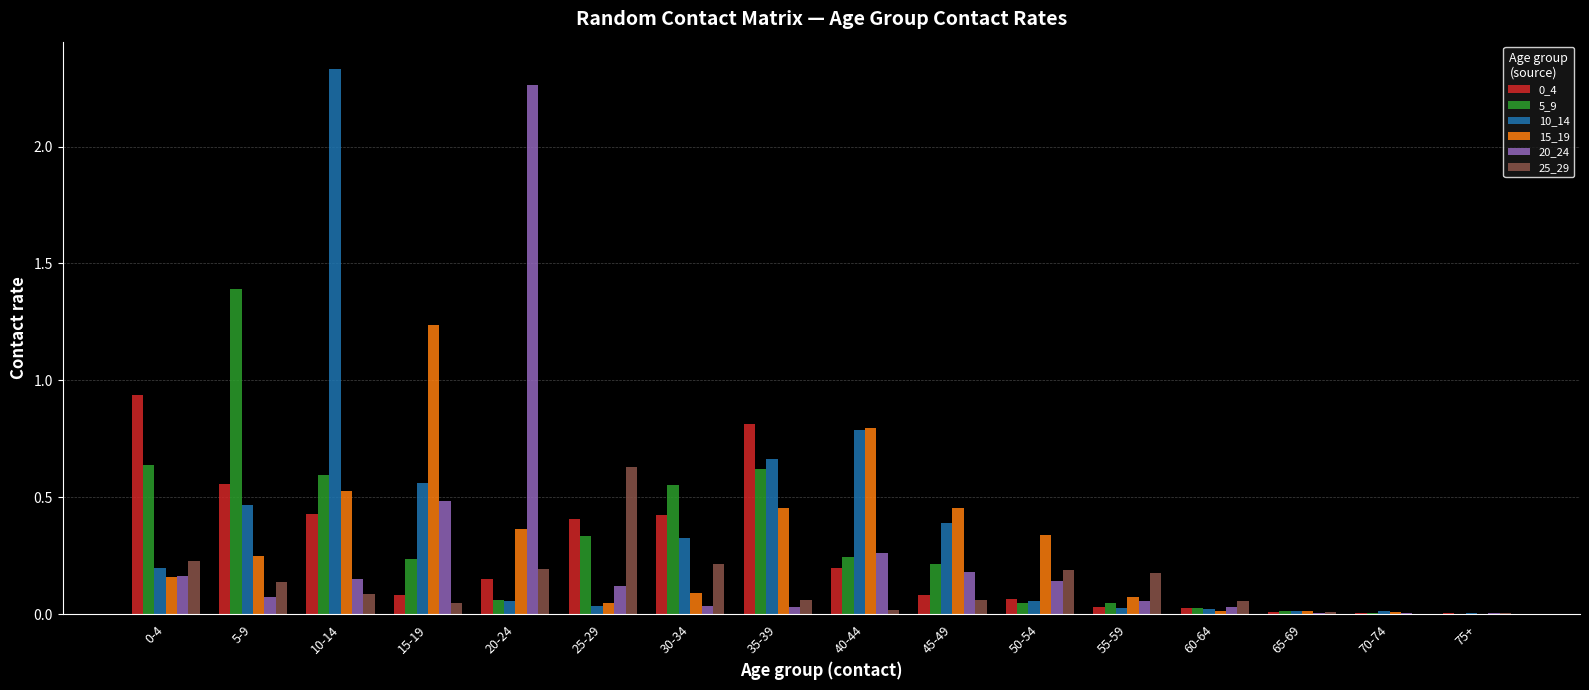

Which series changed the most between 15-19 and 30-34?

15_19